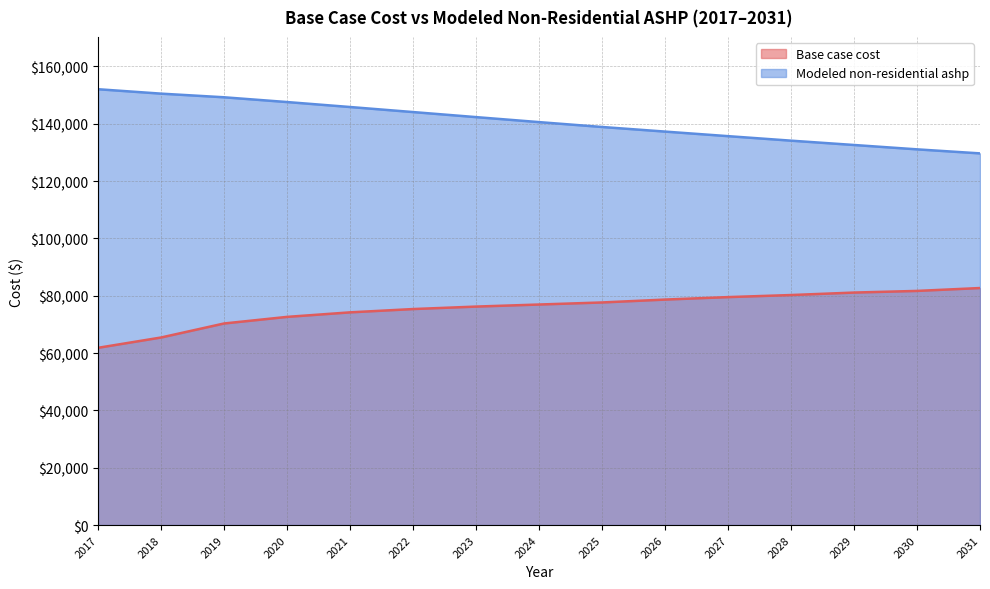

True or false: Base case cost and Modeled non-residential ashp cross at least once.

False